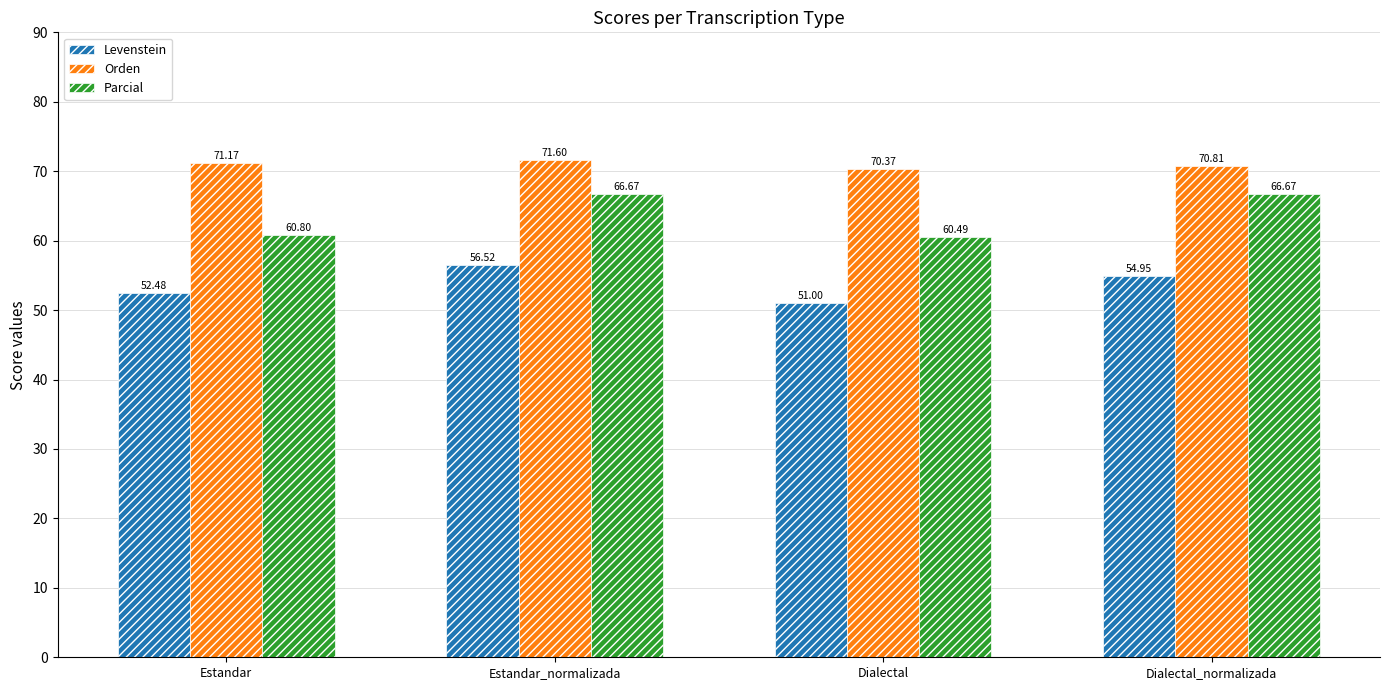

What is the label of the 1st bar from the right?

Dialectal_normalizada